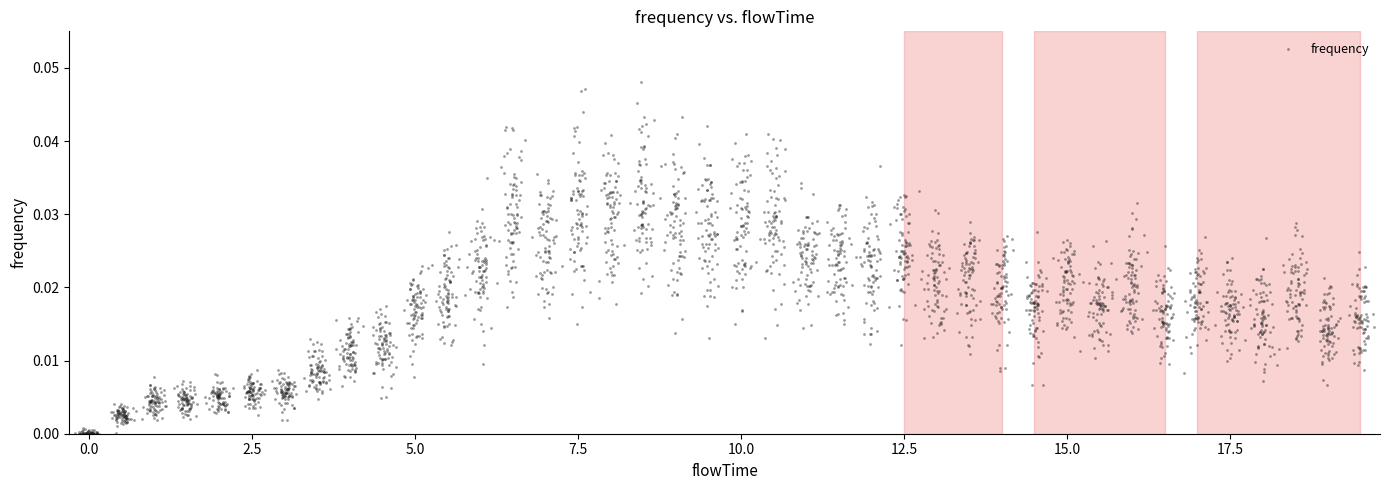

What is the range of X values (max minus min)?

19.9